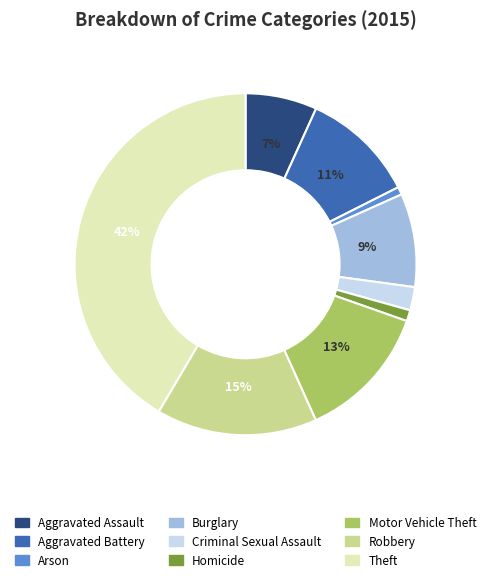

Count the number of slices in the pie.

9